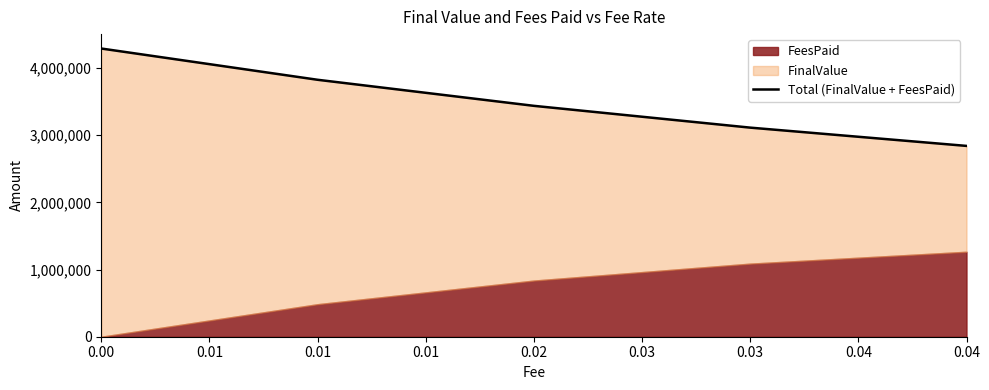

Which has a higher value, 0.01 or 0.01?

0.01